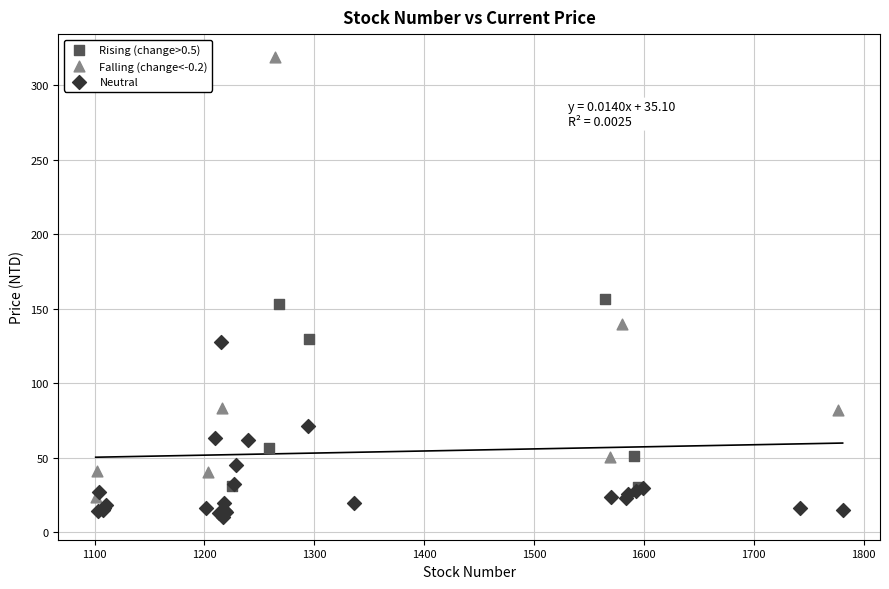

Which series has the widest spread of Y values?

Falling (change<-0.2)